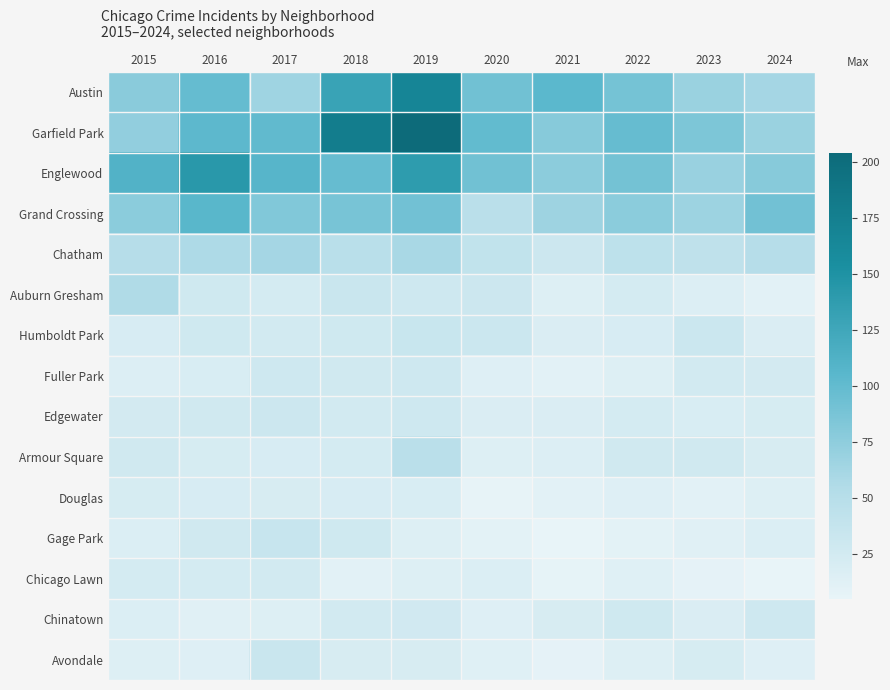

Which series has the largest total across all categories?

Garfield Park